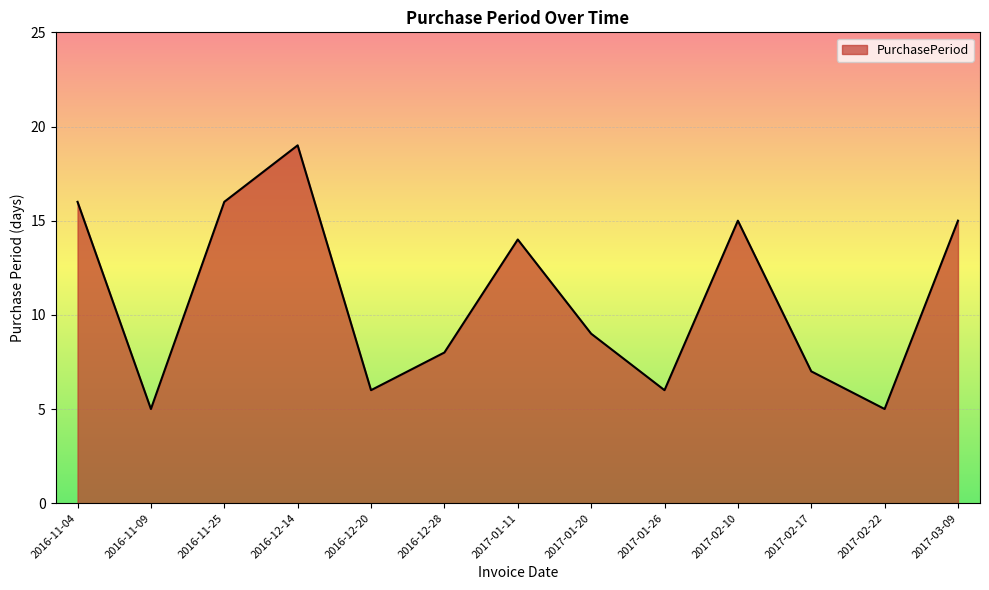

What is the minimum value shown in the chart?

5